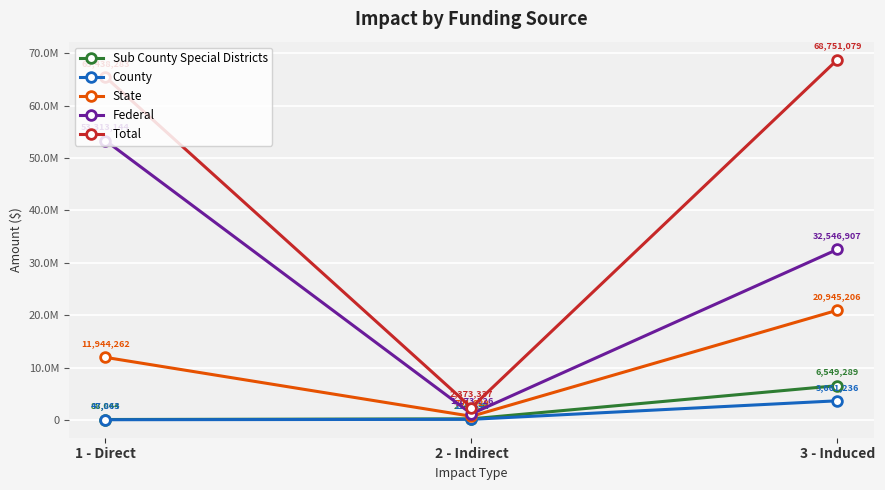

At how many categories does at least one series exceed 29919596?

2